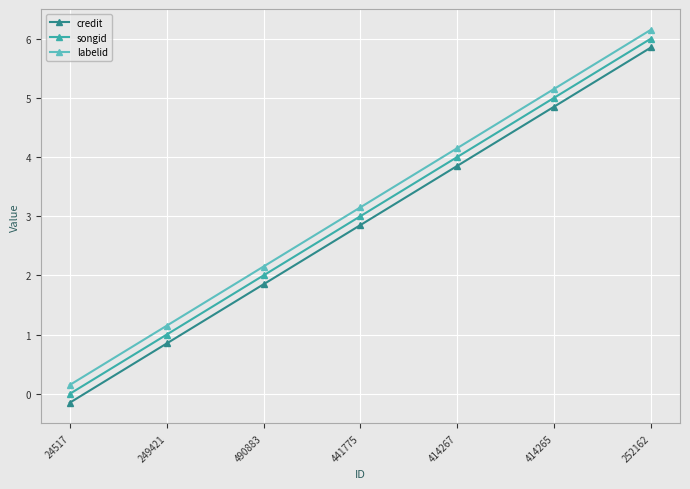

What are all the series names shown in the legend?

credit, songid, labelid